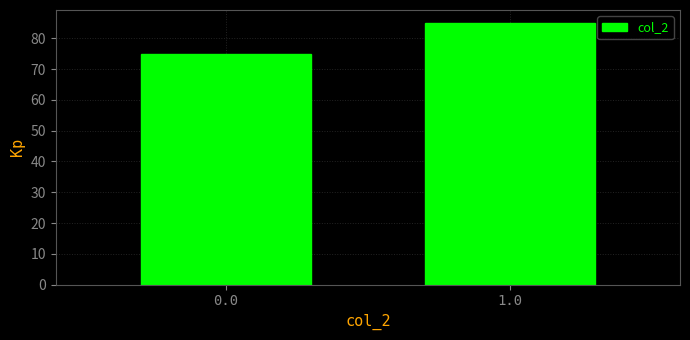

Reading right to left, extract all data points from this chart.

85	75